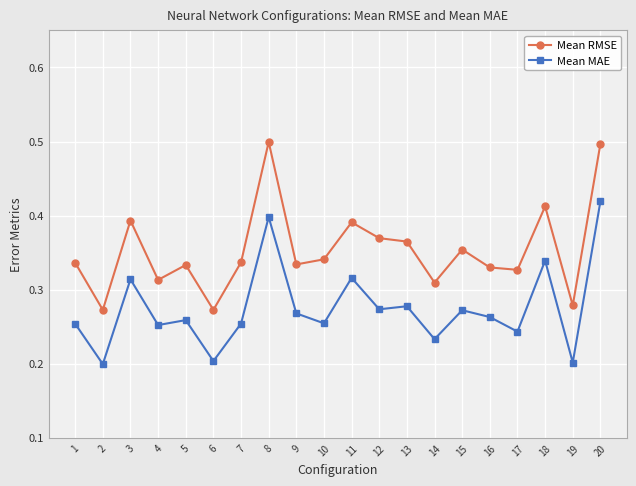

What is the greatest value displayed?

0.5